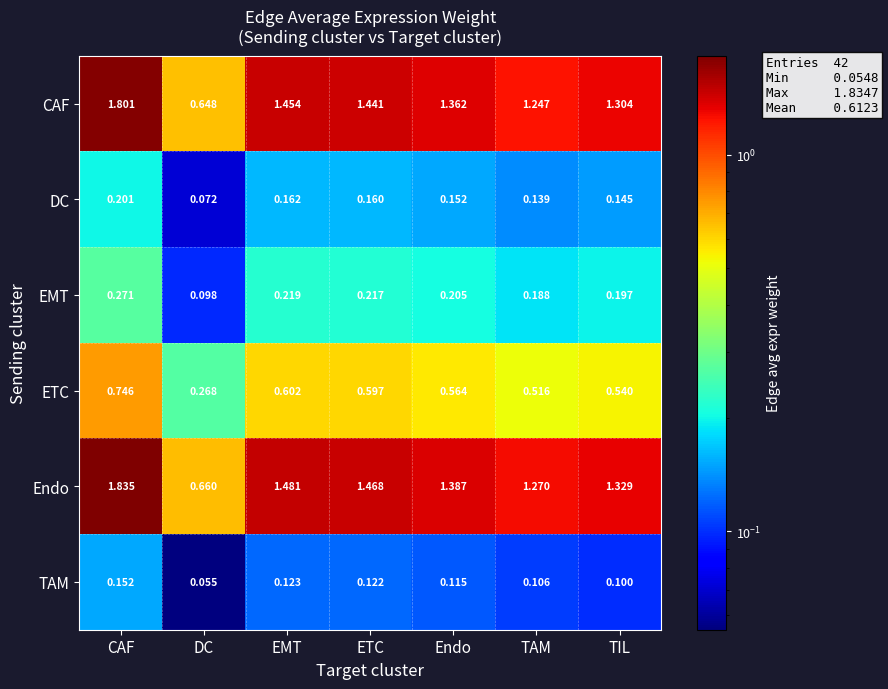

How many data points does each series have?

7